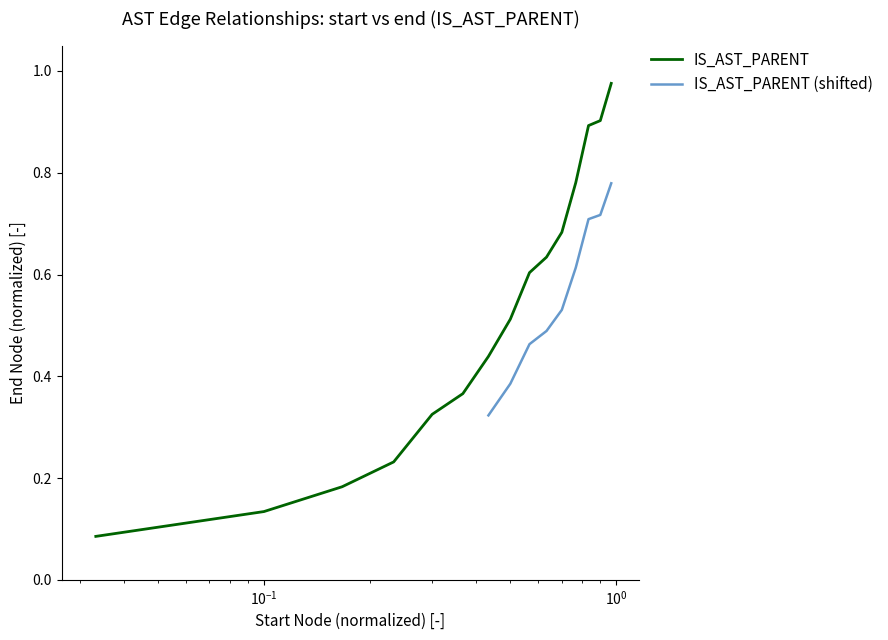

True or false: IS_AST_PARENT (shifted) has more than 0 interior local peaks.

False